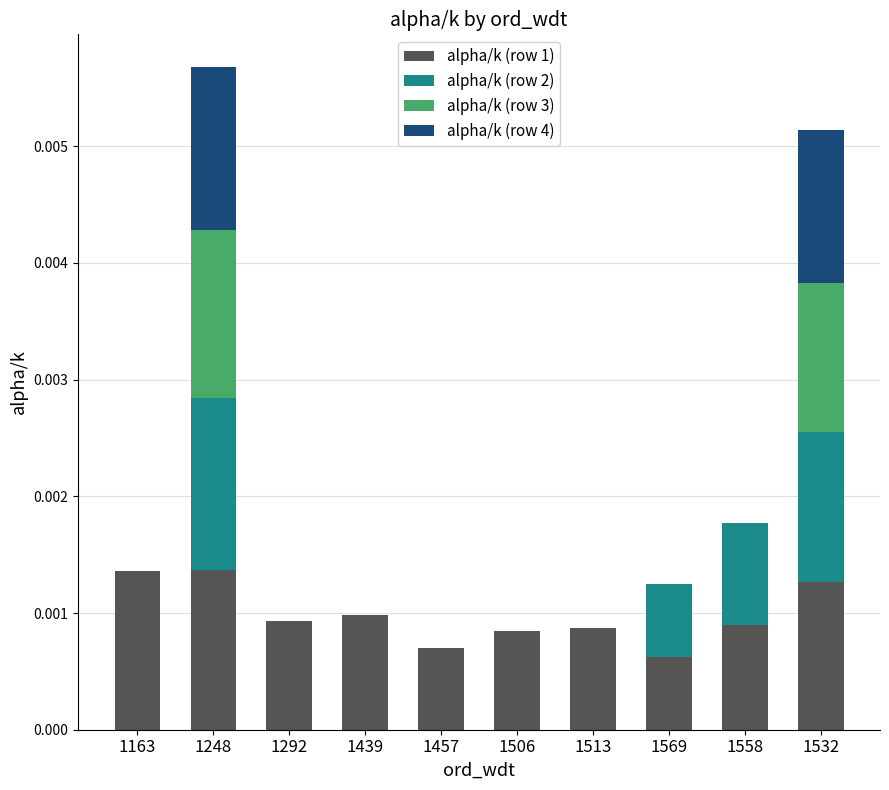

At which category is the sum across all series the highest?

1248